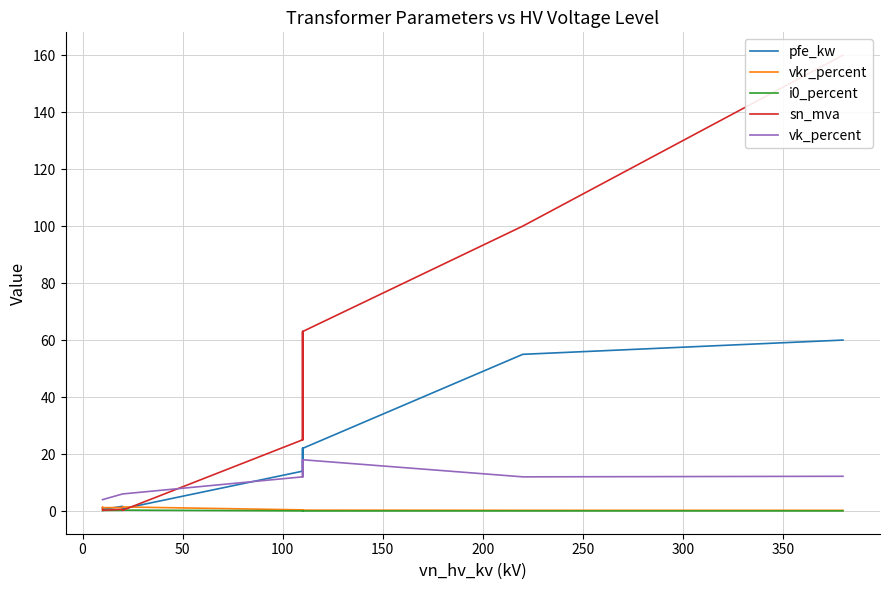

What is the sum of all i0_percent values?

2.0